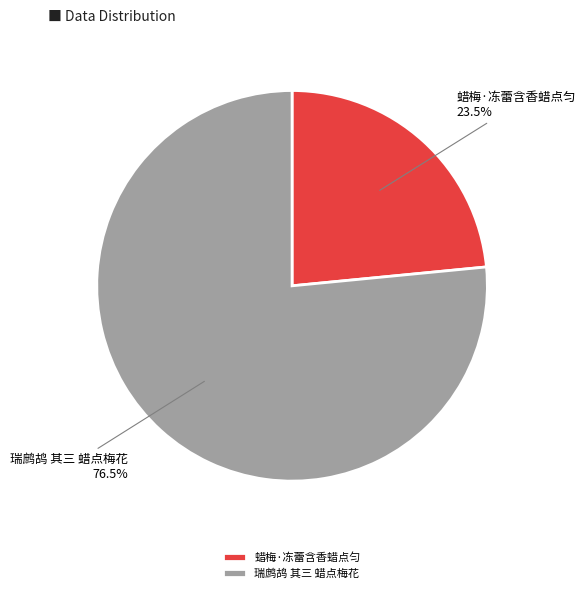

Which category accounts for the majority?

瑞鹧鸪 其三 蜡点梅花